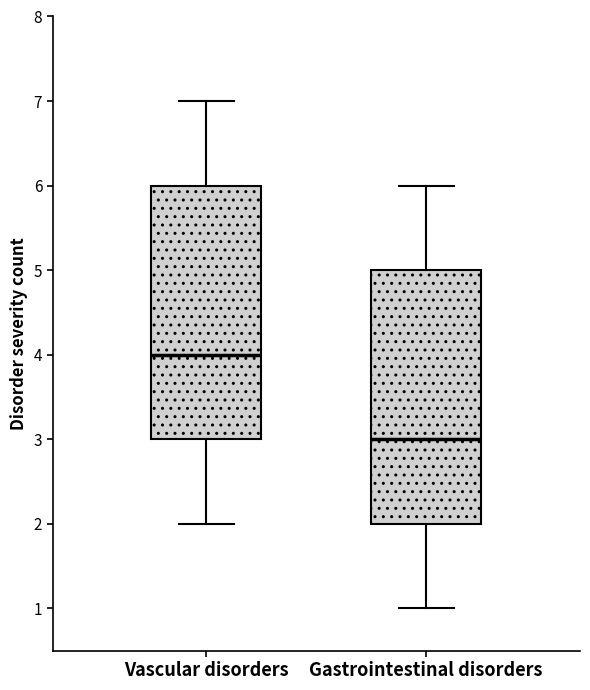

Which box's median line is the lowest?

Gastrointestinal disorders